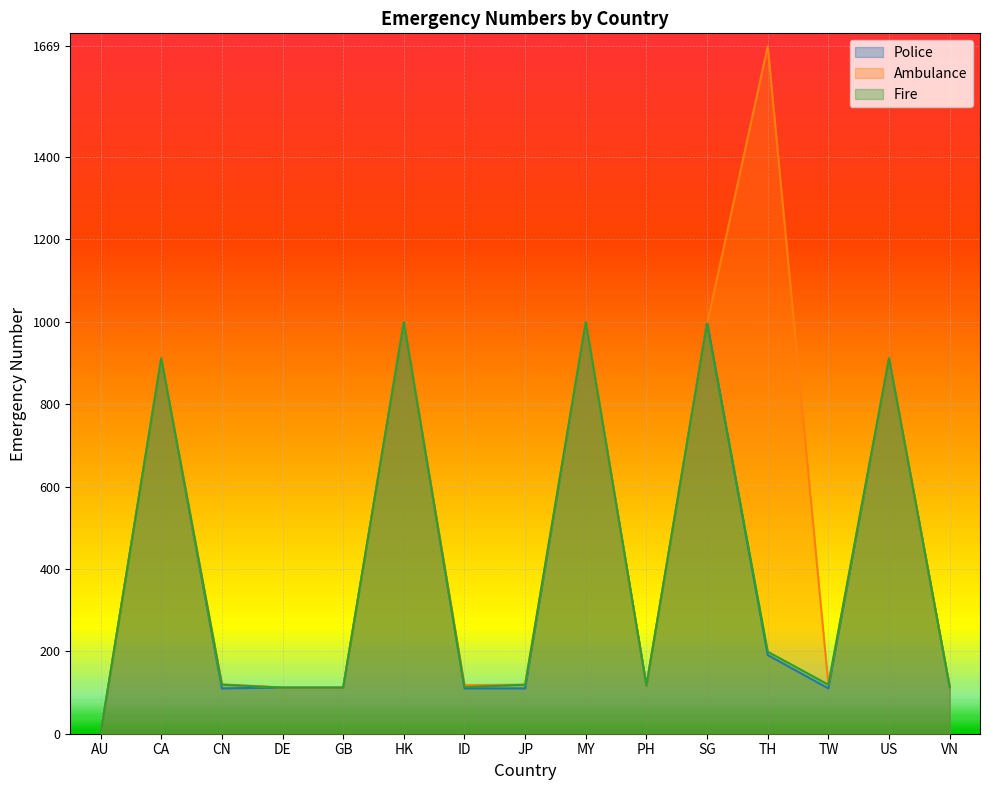

Which series has the largest total across all categories?

Ambulance